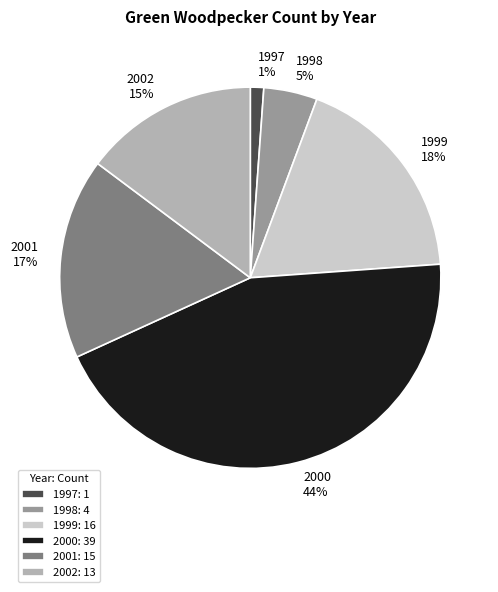

To the nearest percent, what is the difference between the largest and smallest slice percentages?

43%